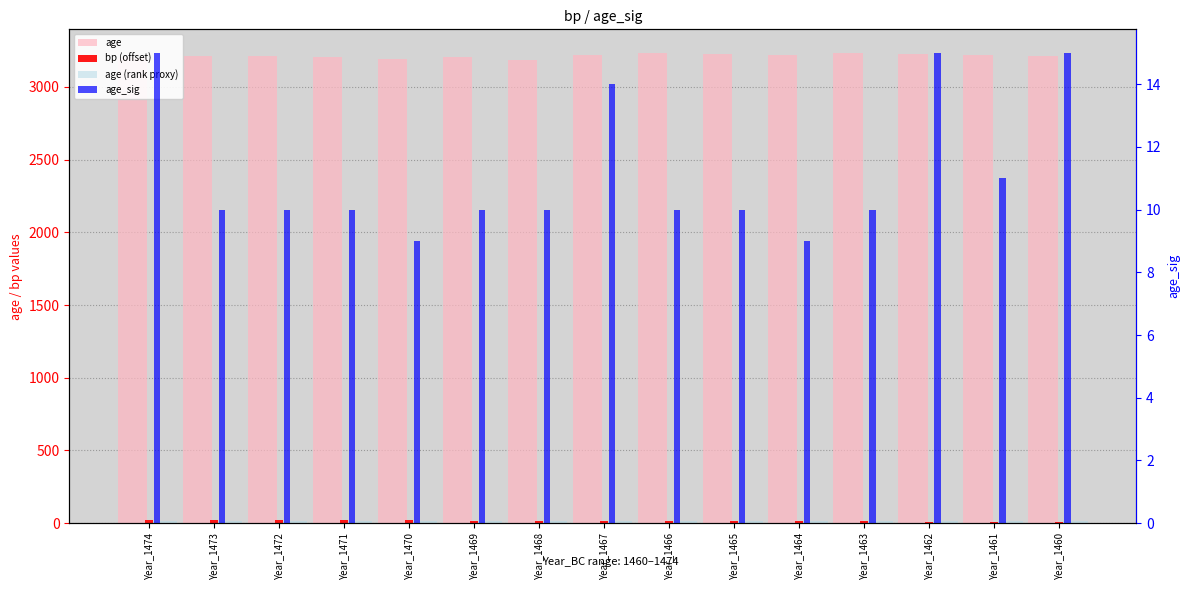

At Year_1464, list the series in order from largest to smallest.

age, age (rank proxy), bp (offset), age_sig